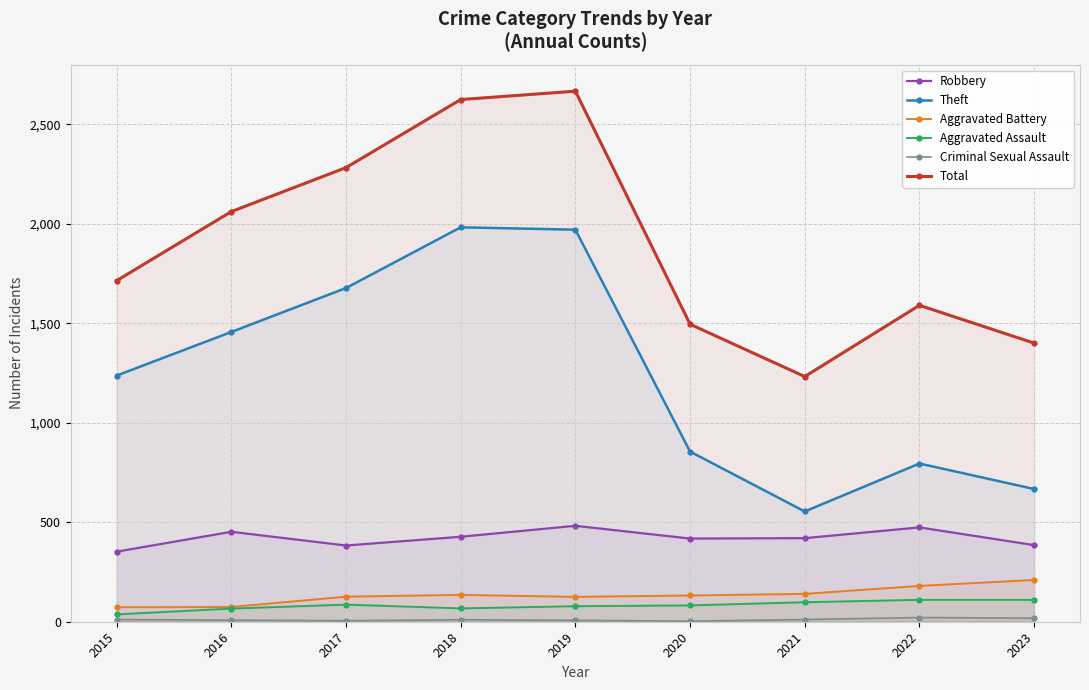

True or false: Criminal Sexual Assault and Aggravated Assault cross at least once.

False